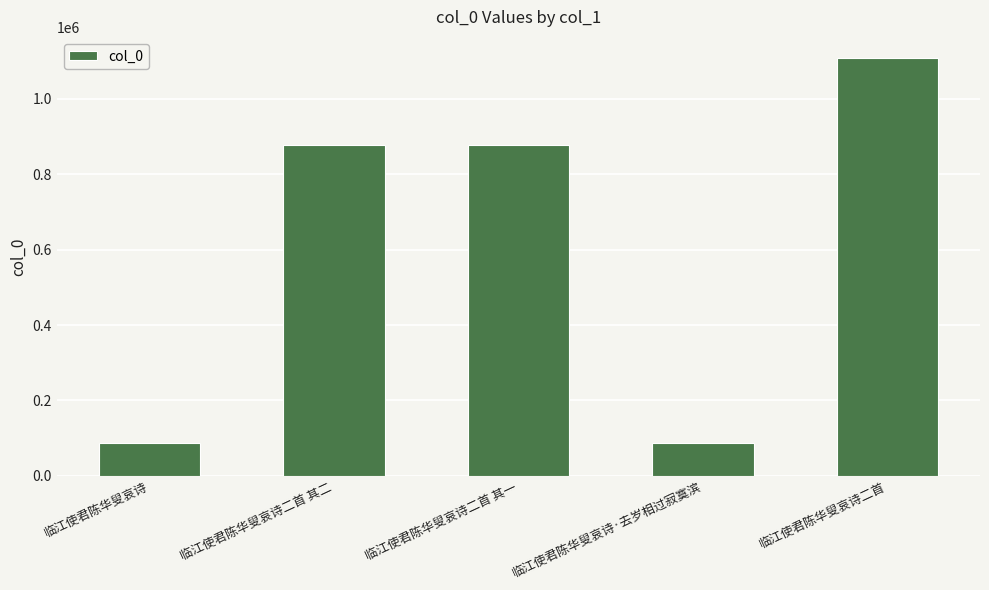

Does the chart contain any negative values?

No